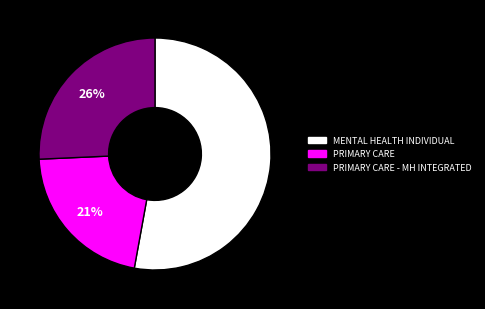

To the nearest percent, what portion does MENTAL HEALTH INDIVIDUAL represent?

53%